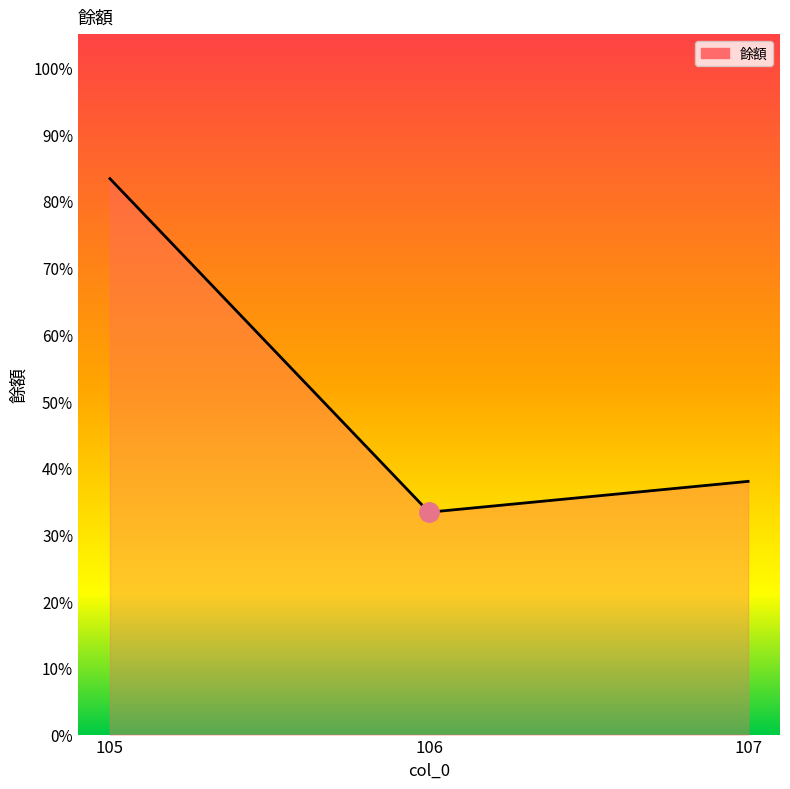

Reading right to left, transcribe all the data shown in this chart.

0.4	0.3	0.8